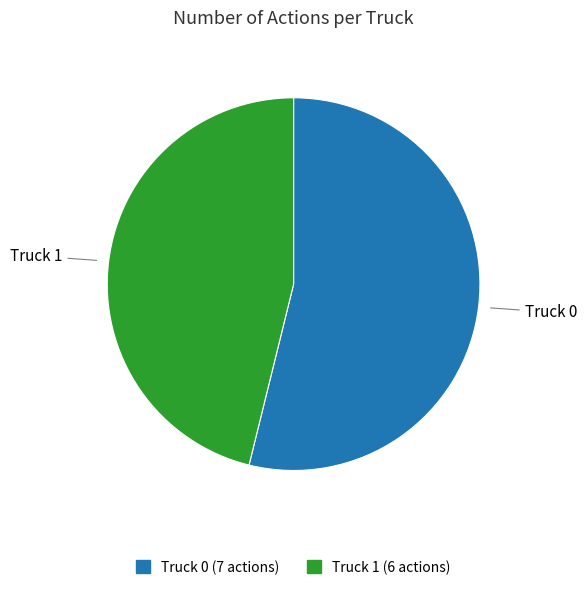

Combined, do Truck 0 and Truck 1 account for over 50%?

Yes